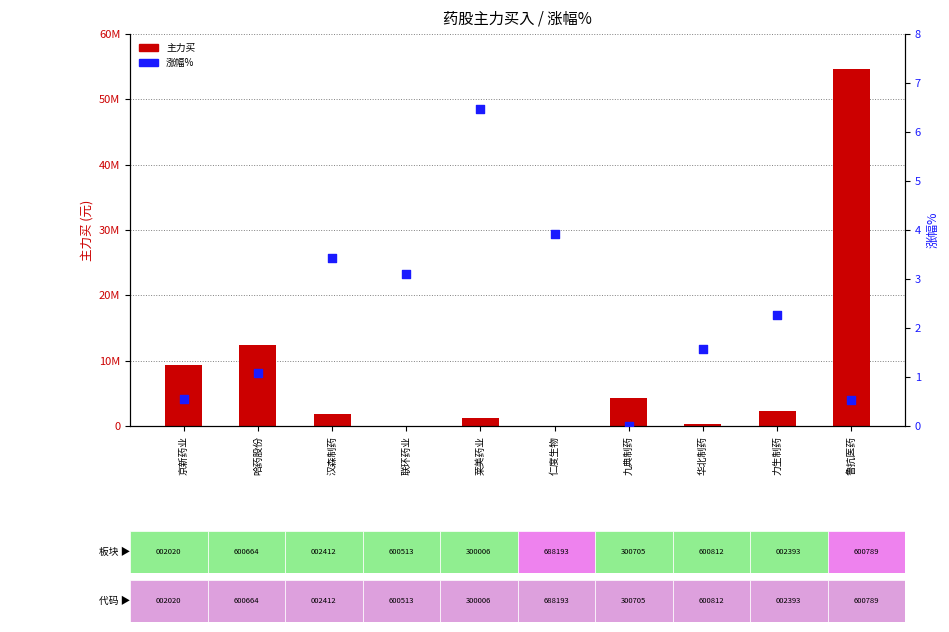

Is the value of 涨幅% at 联环药业 greater than the value of 主力买 at 联环药业?

Yes